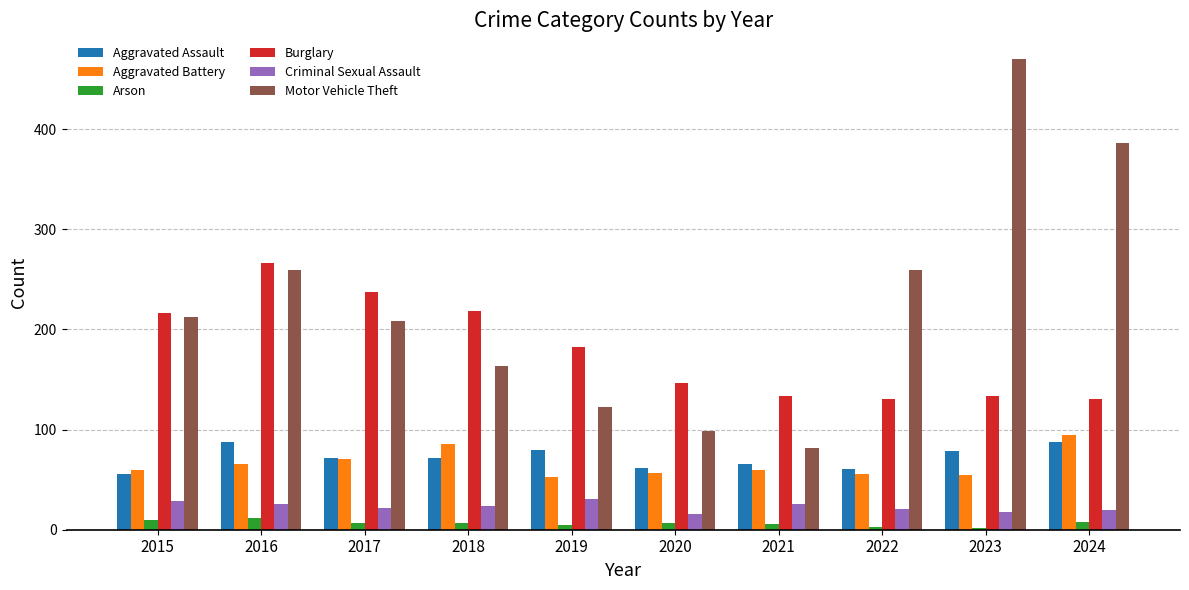

Which label corresponds to the largest value in the chart?

2023